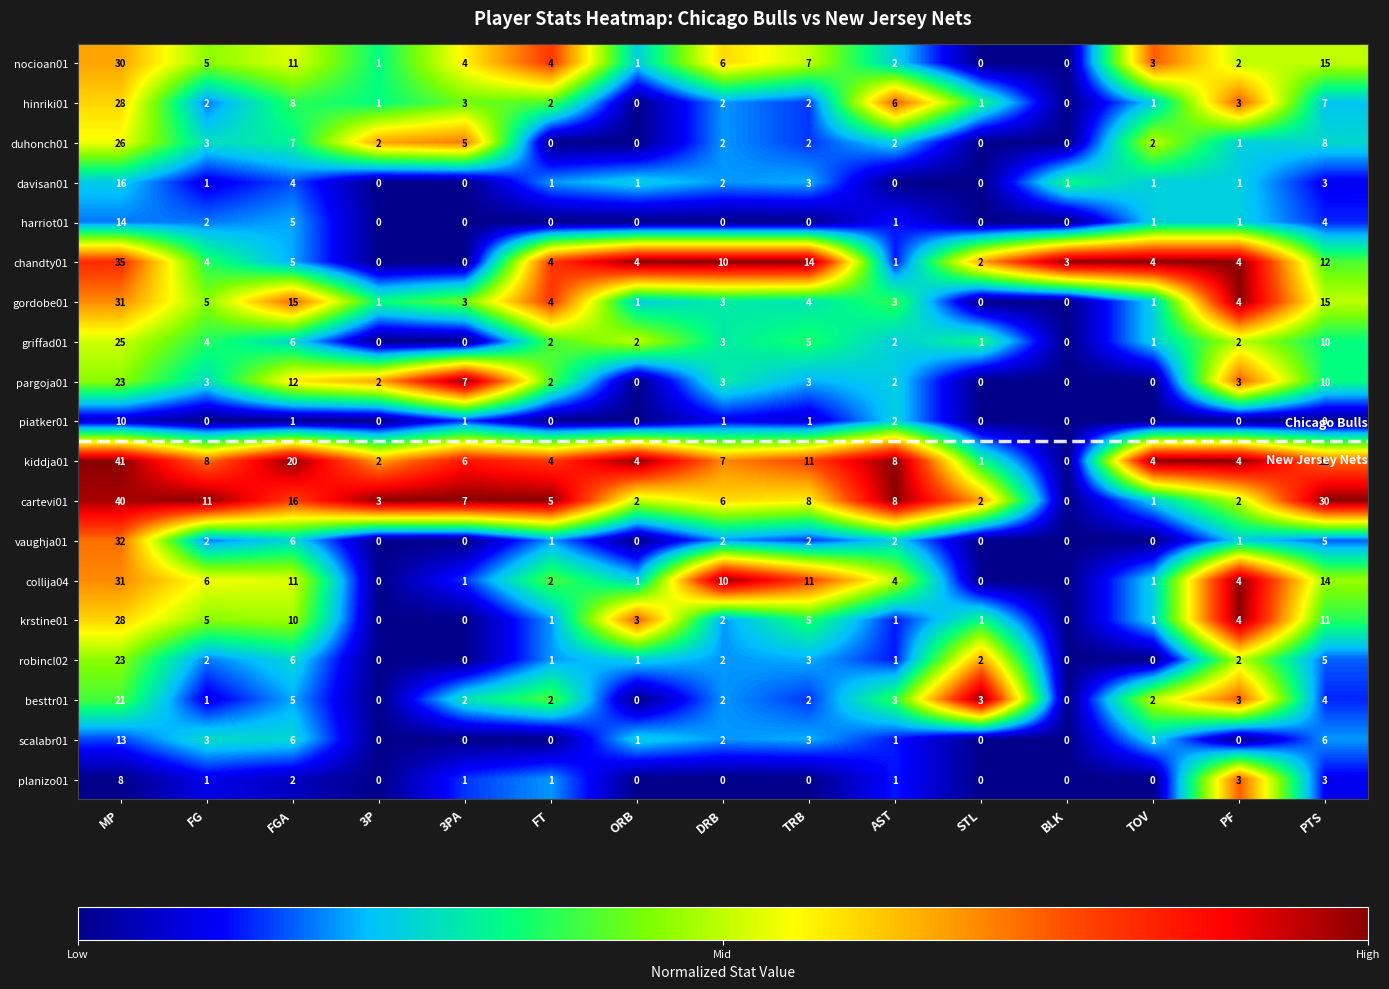

Where does the griffad01 series first go above 2?

MP